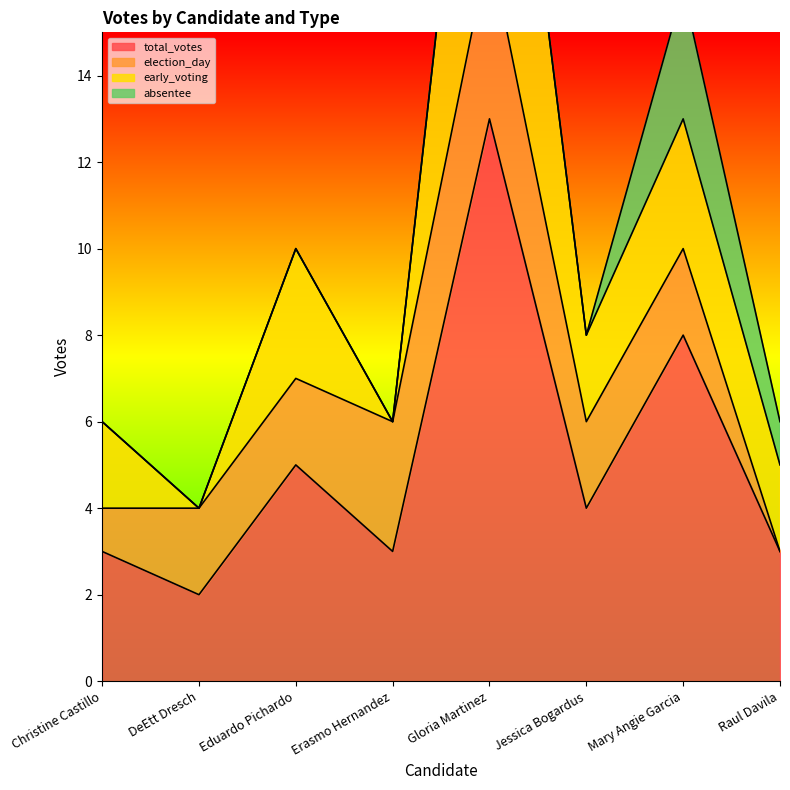

Where is the first local minimum for total_votes?

DeEtt Dresch